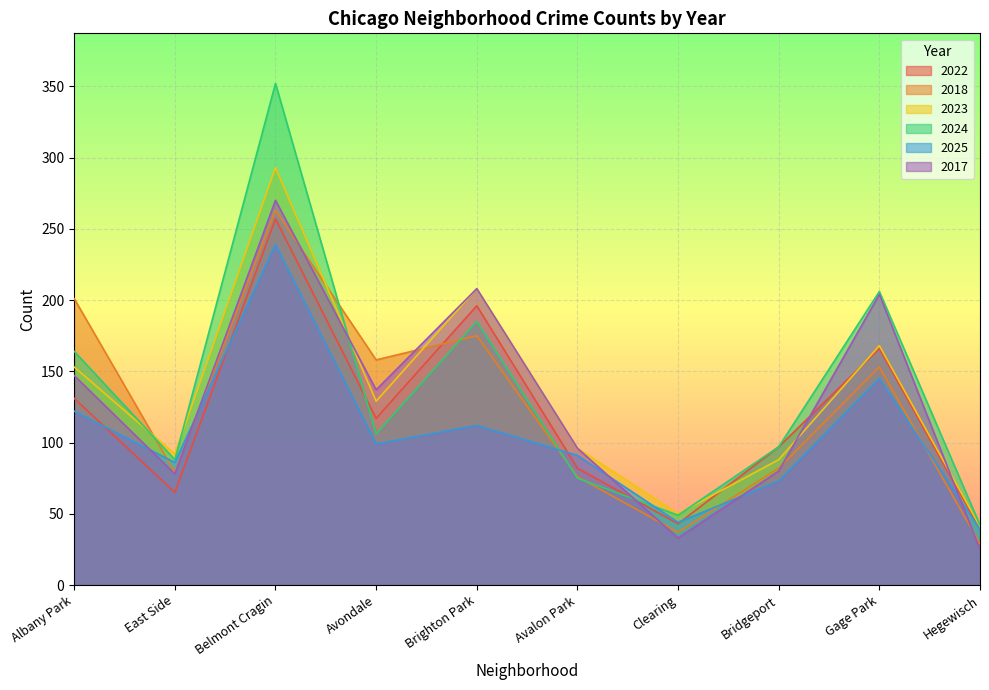

What is the difference between the maximum and minimum values in the 2022 series?

218